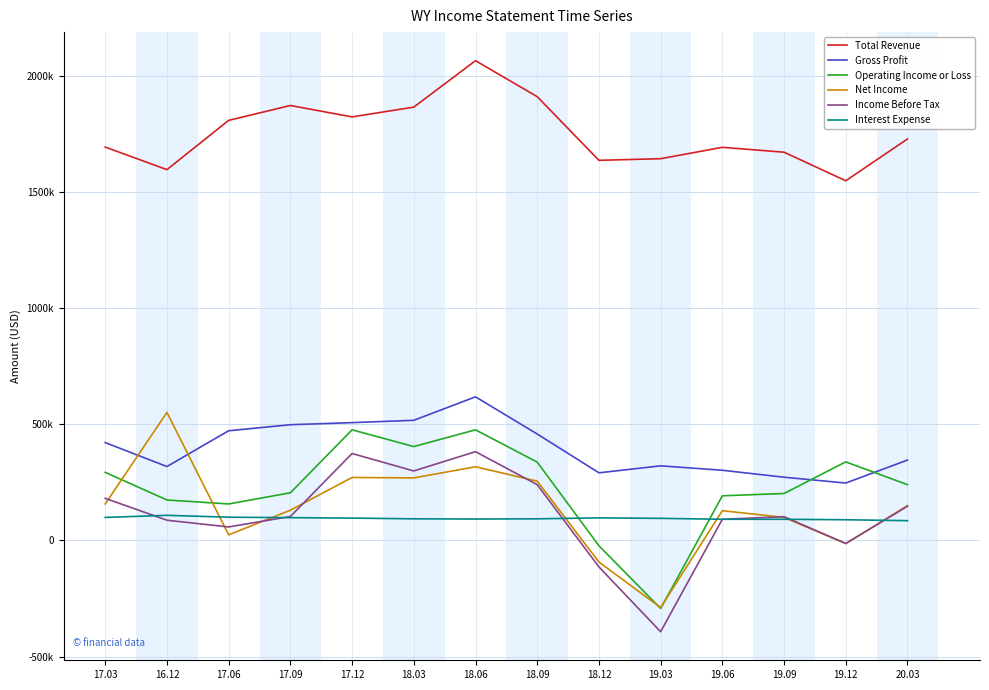

Does the chart display data point markers on the line(s)?

No